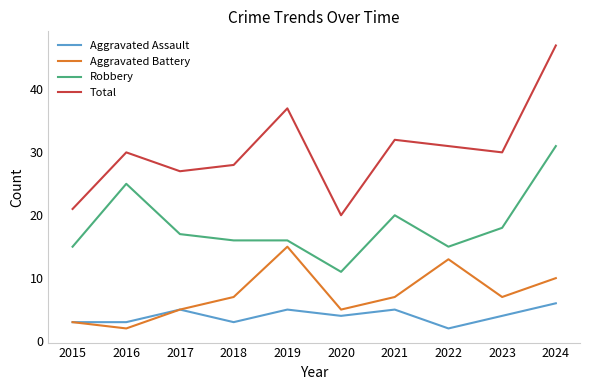

Which series has the largest total across all categories?

Total